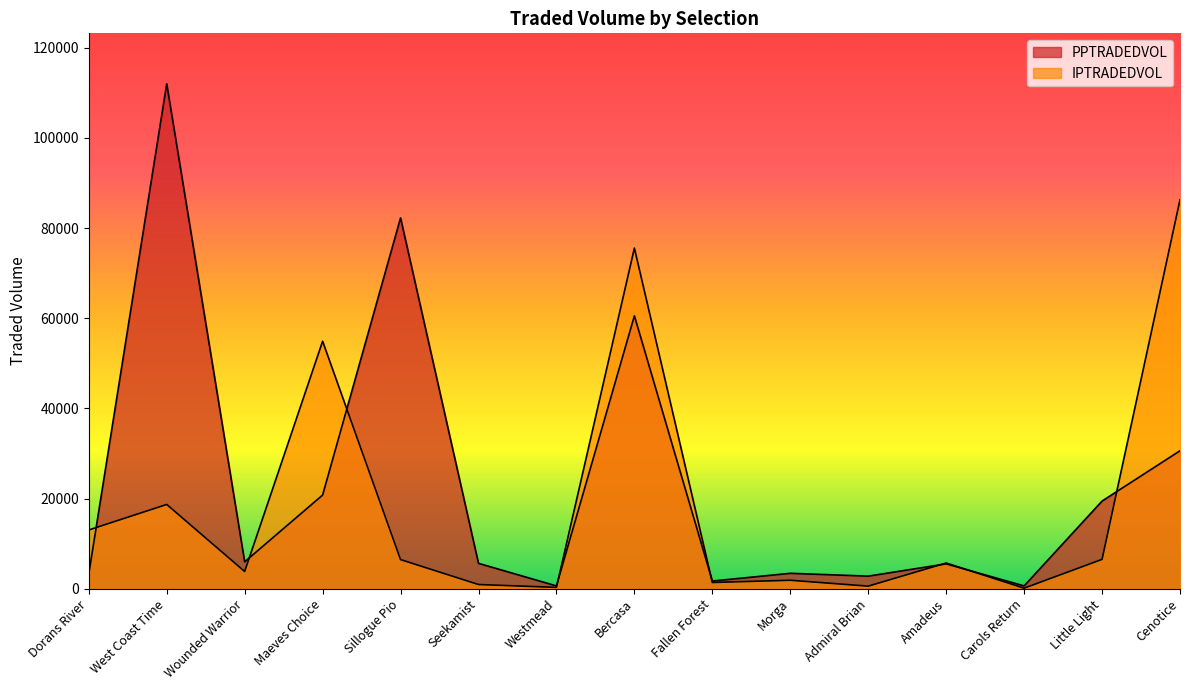

What is the label of the 14th point from the right?

West Coast Time